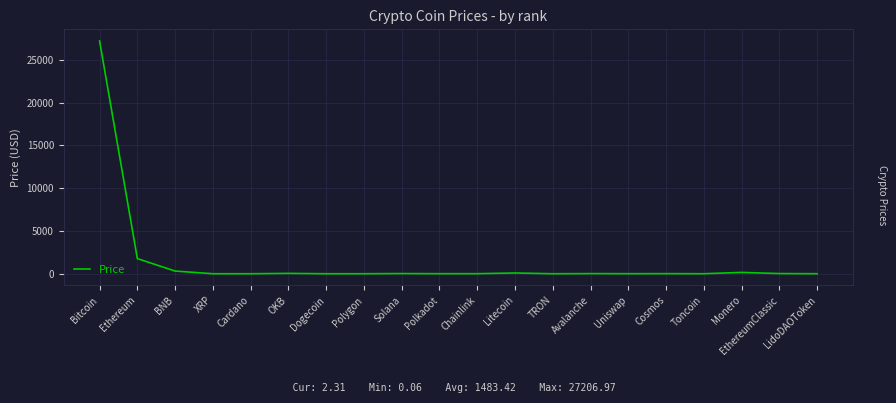

What is the difference between the maximum and minimum values?

27206.9